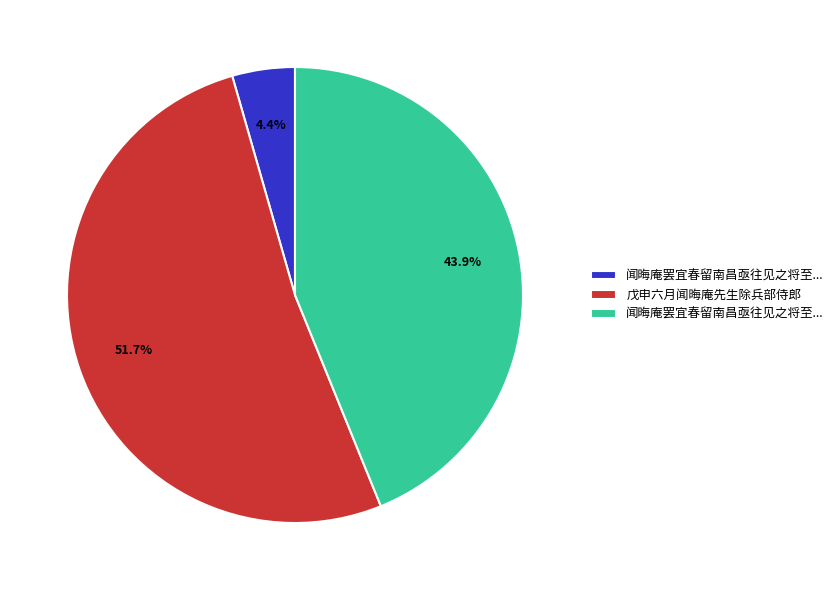

How many segments does this pie chart have?

3